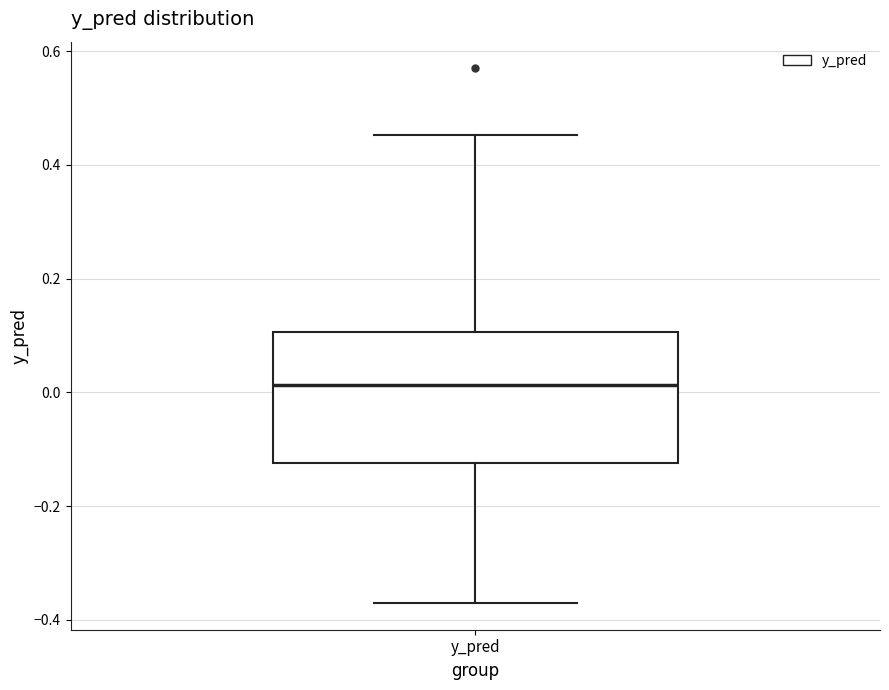

Where does the lower whisker of the box for y_pred end on the y-axis? The values are not printed on the chart, so give them approximately, as read against the axis.

-0.38